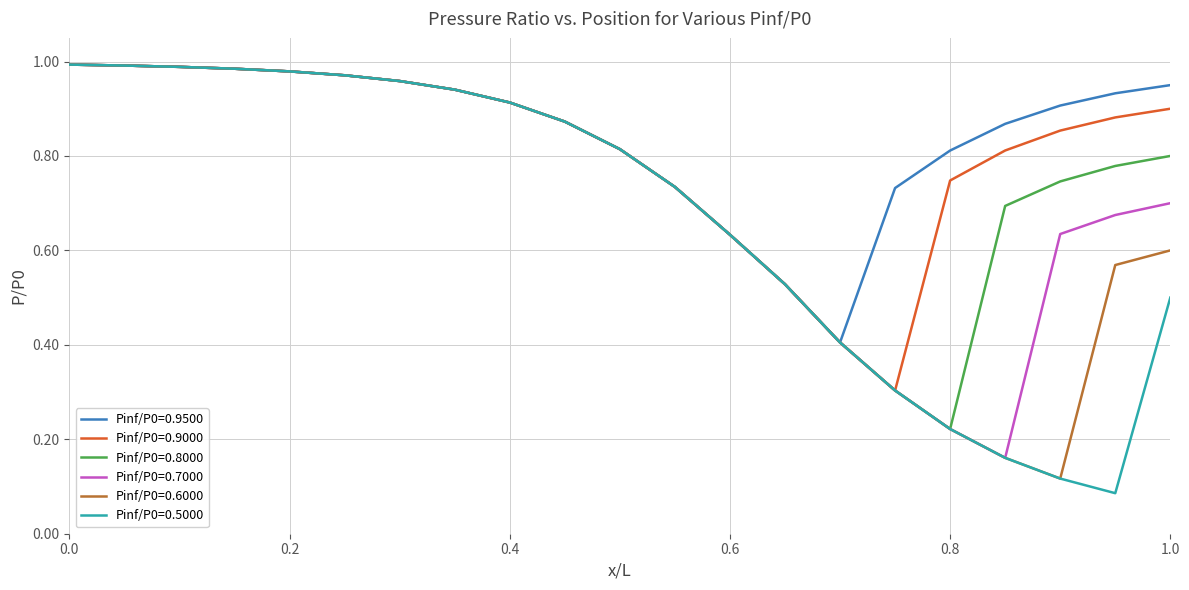

Is it true that Pinf/P0=0.5000 equals 1.4 at 0.4?

False